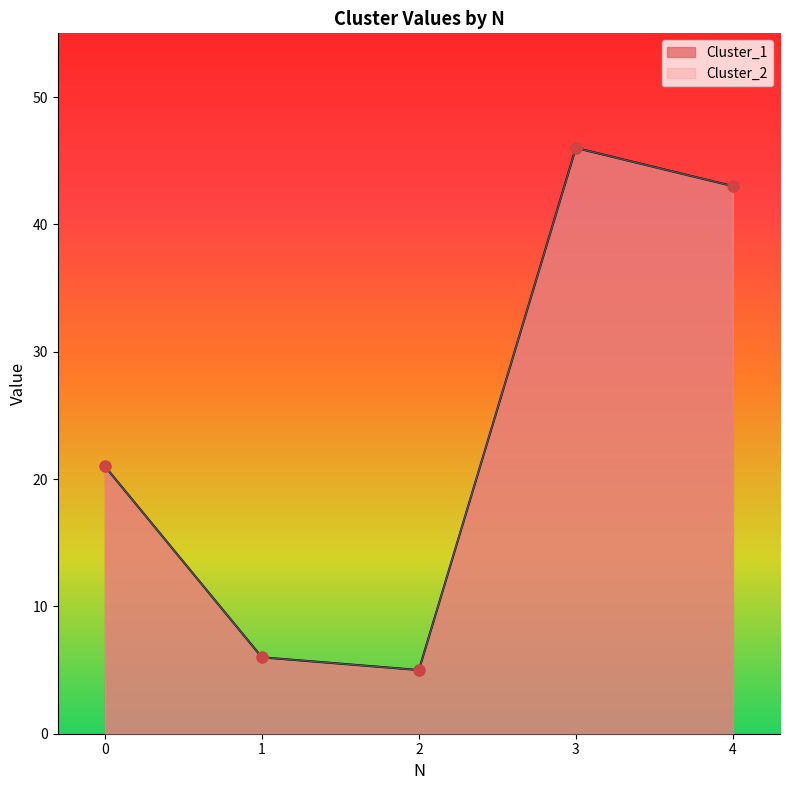

Which series has the widest spread of Y values?

Cluster_1